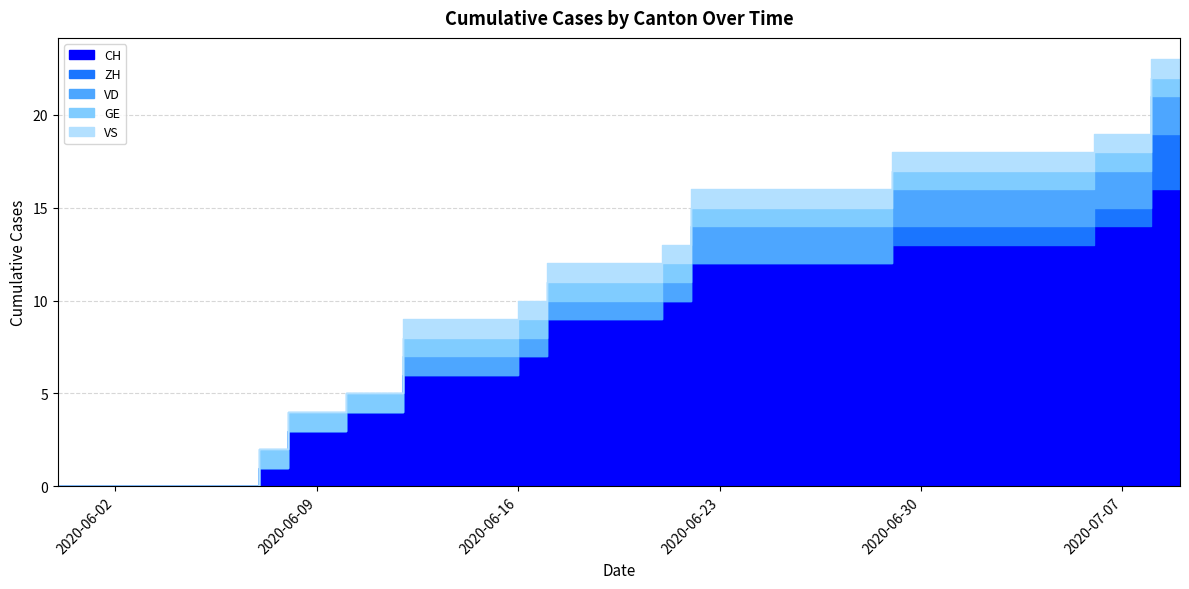

What is the label of the 27th point from the left?

2020-07-02